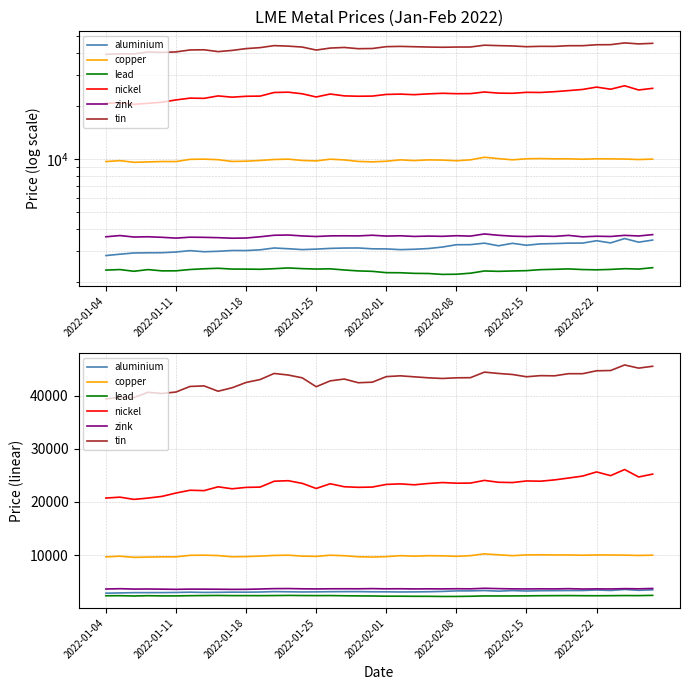

Is the value of aluminium at 23 greater than the value of zink at 2022-02-15?

No